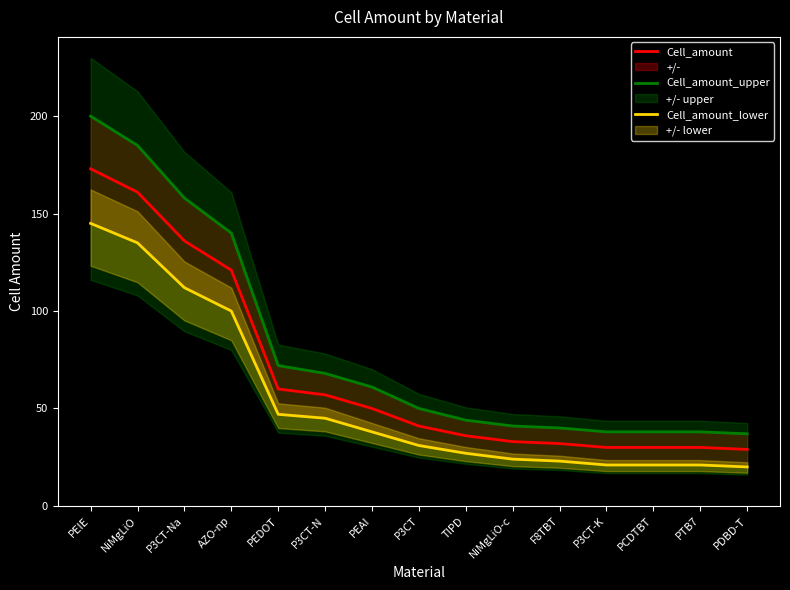

Between PCDTBT and P3CT-N, which is larger?

P3CT-N